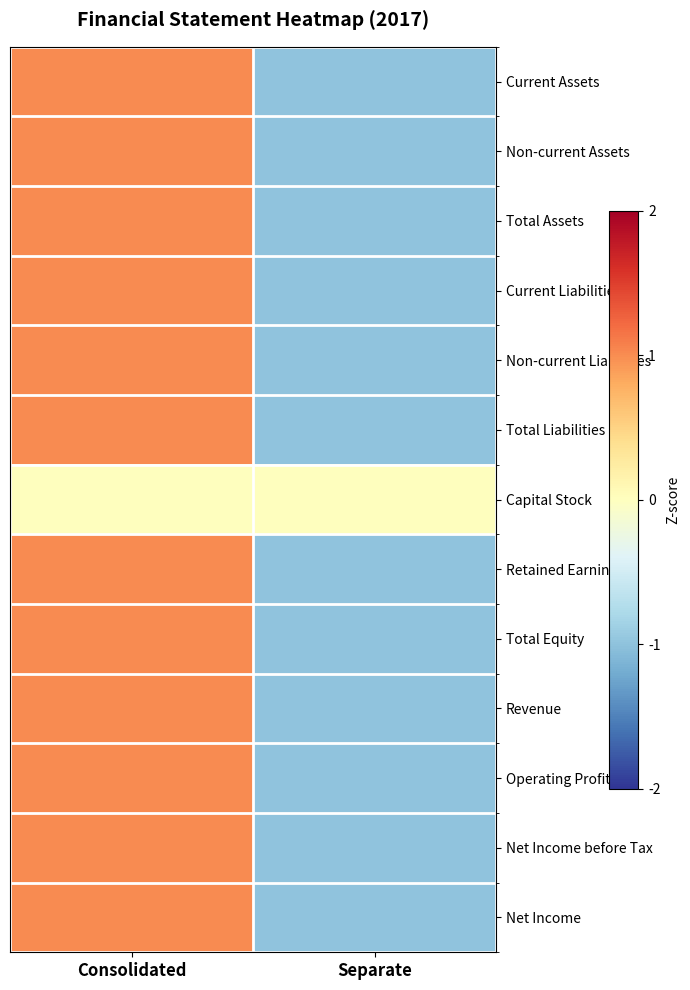

Which series has the widest spread of values?

Current Assets